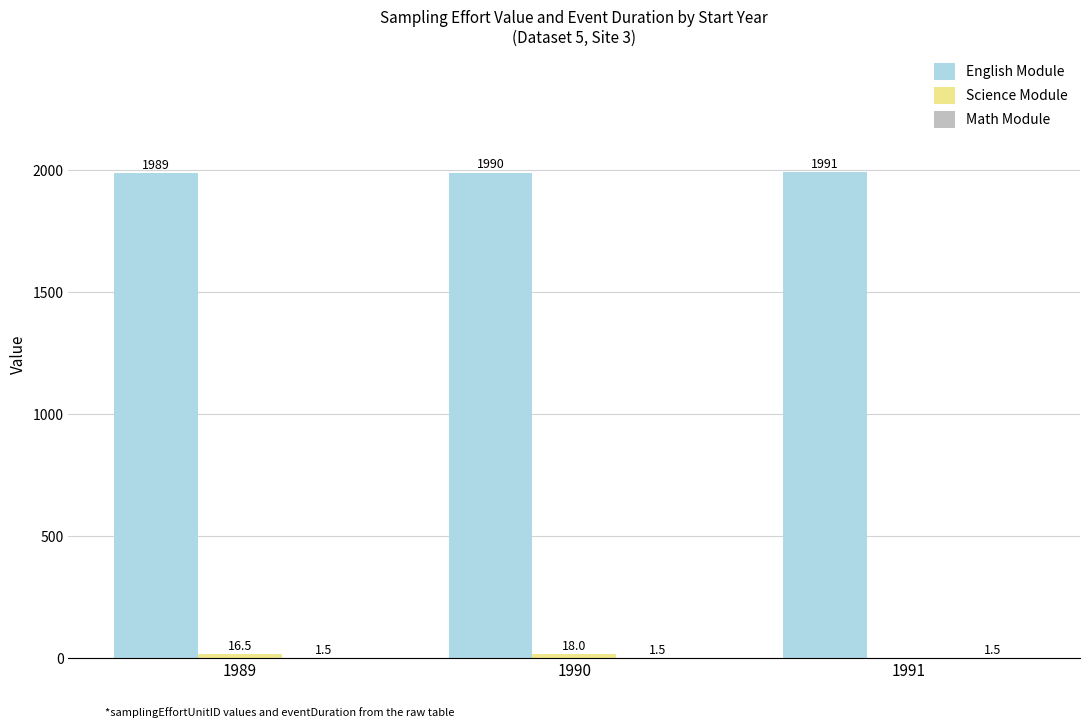

How many groups of bars are there?

3